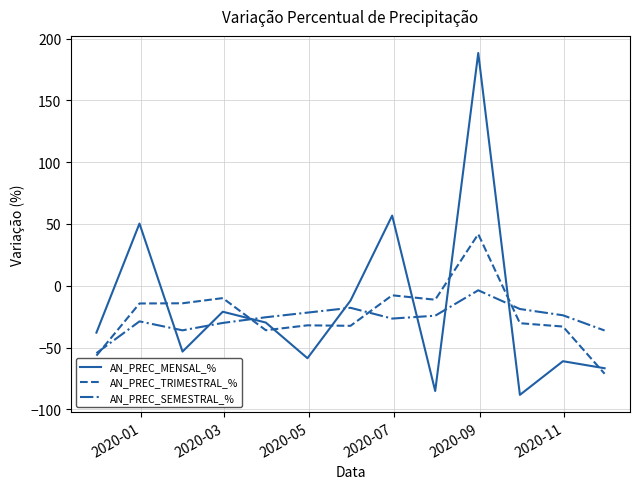

True or false: AN_PREC_SEMESTRAL_% and AN_PREC_TRIMESTRAL_% intersect in this chart.

True